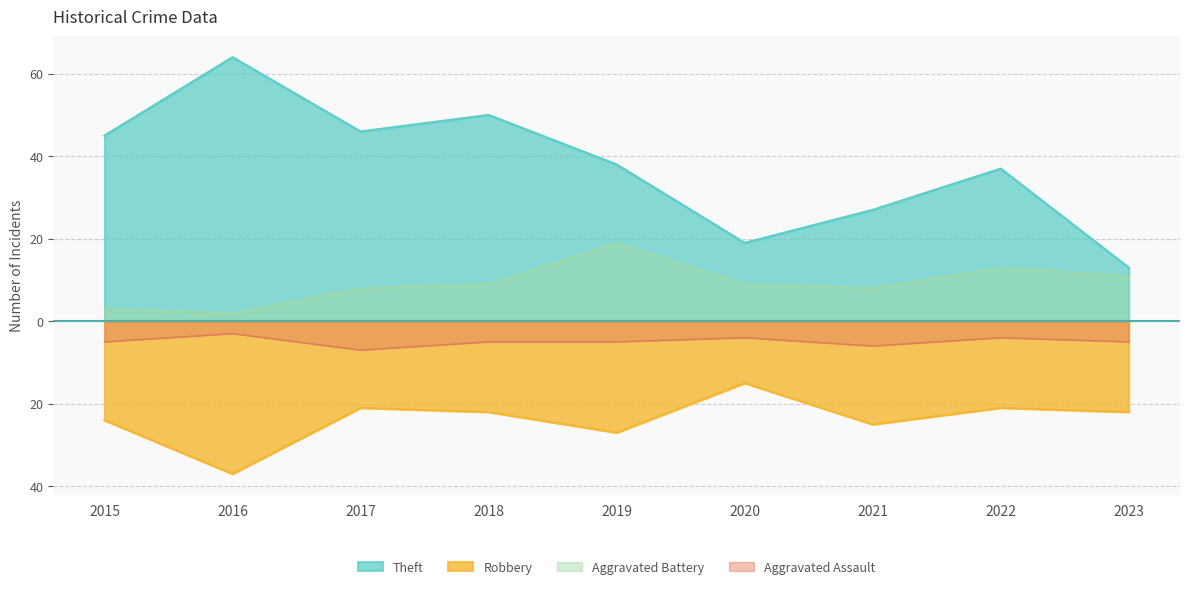

What is the value of the Aggravated Battery point at the 9th from the left?

11